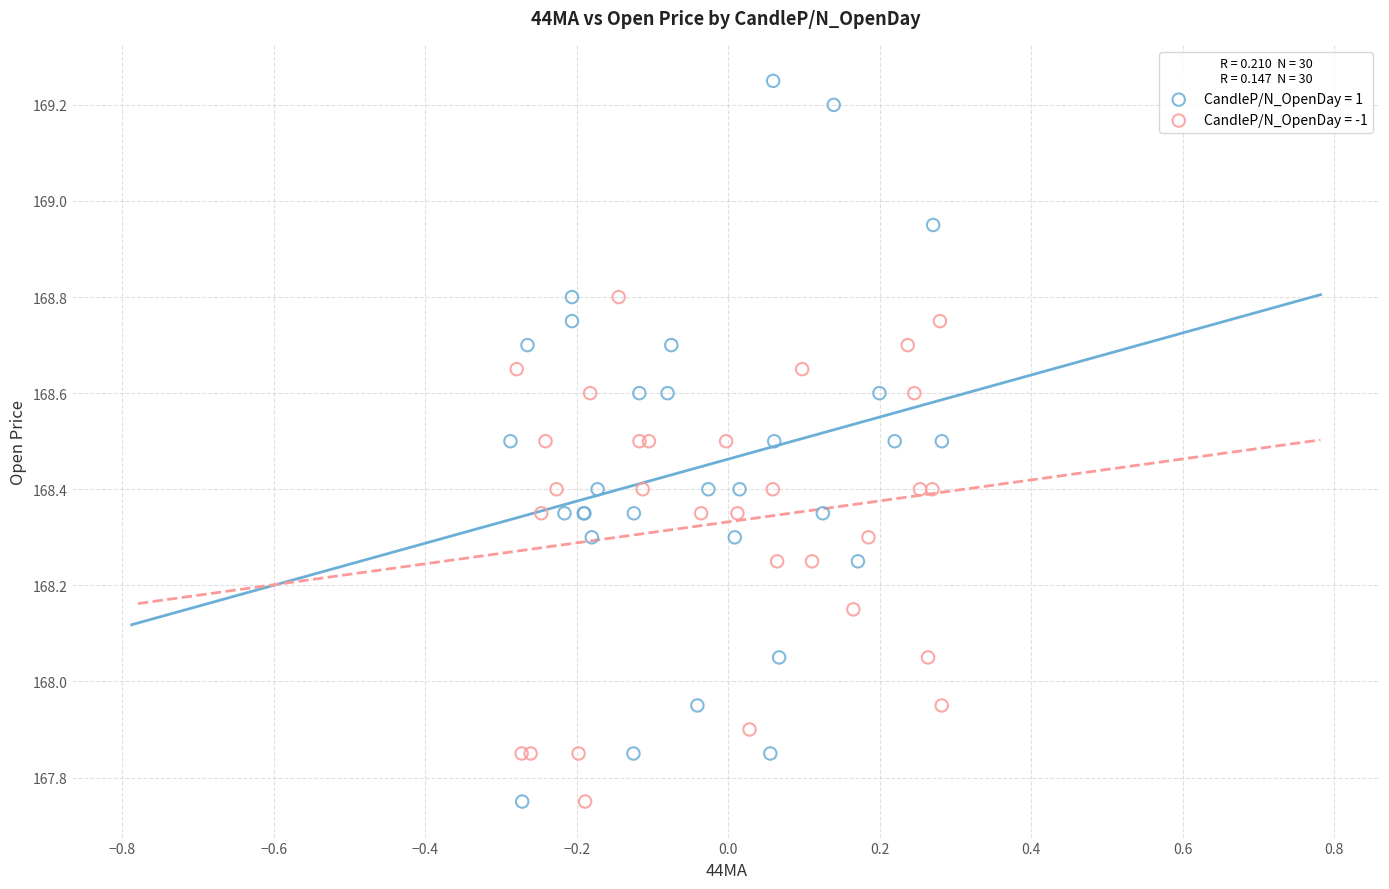

Which series has the largest Y range (max minus min)?

CandleP/N_OpenDay = 1